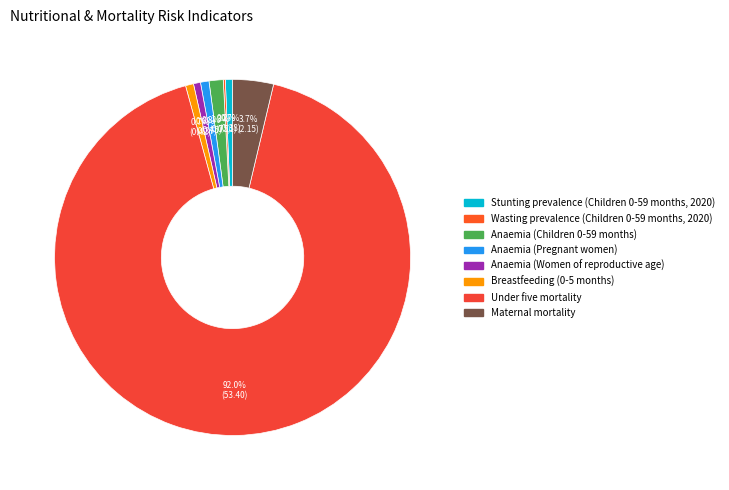

Rank the categories by value from lowest to highest.

Wasting prevalence (Children 0-59 months, 2020), Anaemia (Women of reproductive age), Stunting prevalence (Children 0-59 months, 2020), Breastfeeding (0-5 months), Anaemia (Pregnant women), Anaemia (Children 0-59 months), Maternal mortality, Under five mortality